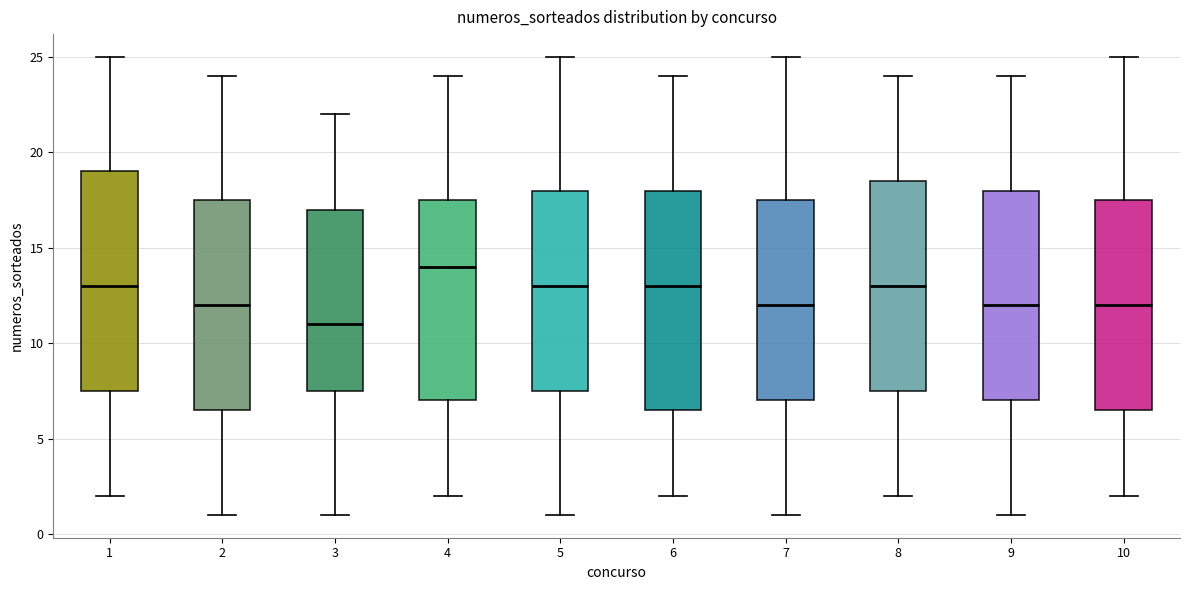

Which box's median line is the highest?

4